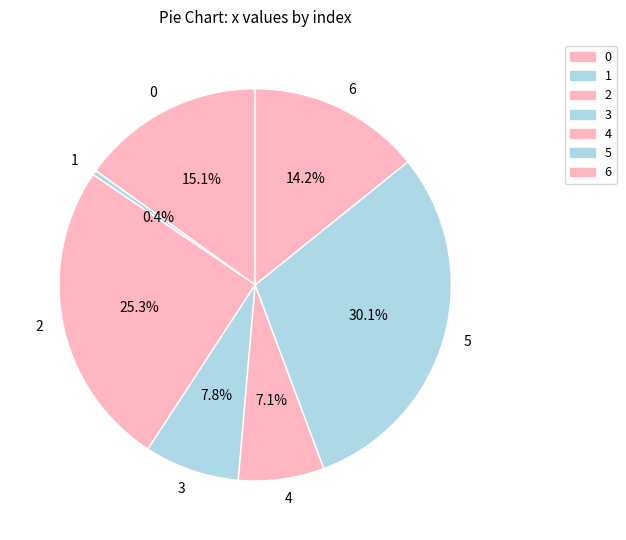

What is the ratio of the value at 0 to the value at 6?

1.1